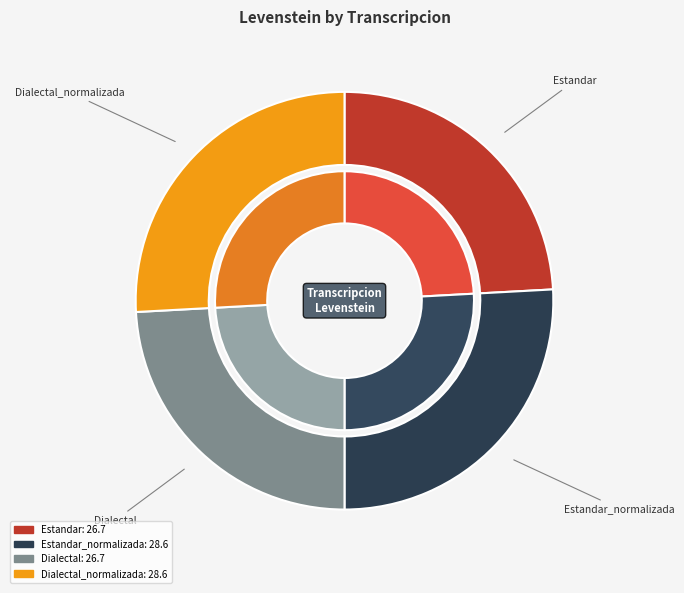

Rank the categories by value from highest to lowest.

Estandar_normalizada, Dialectal_normalizada, Estandar, Dialectal